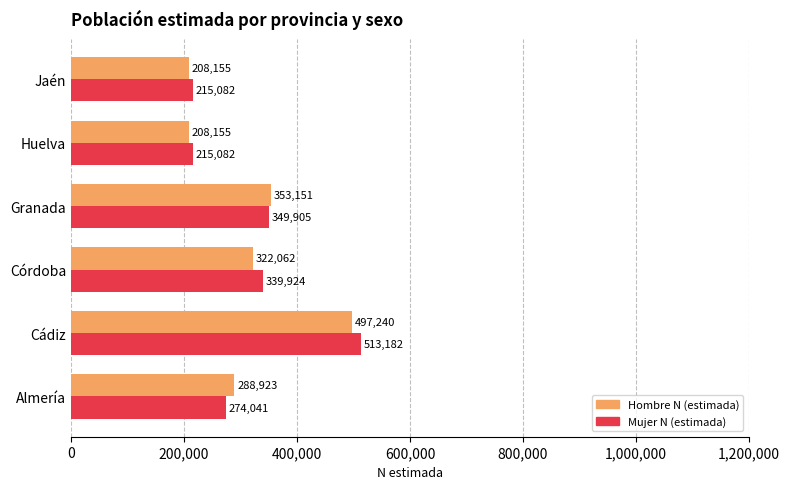

Is it true that Mujer N (estimada) equals 184081 at Almería?

False